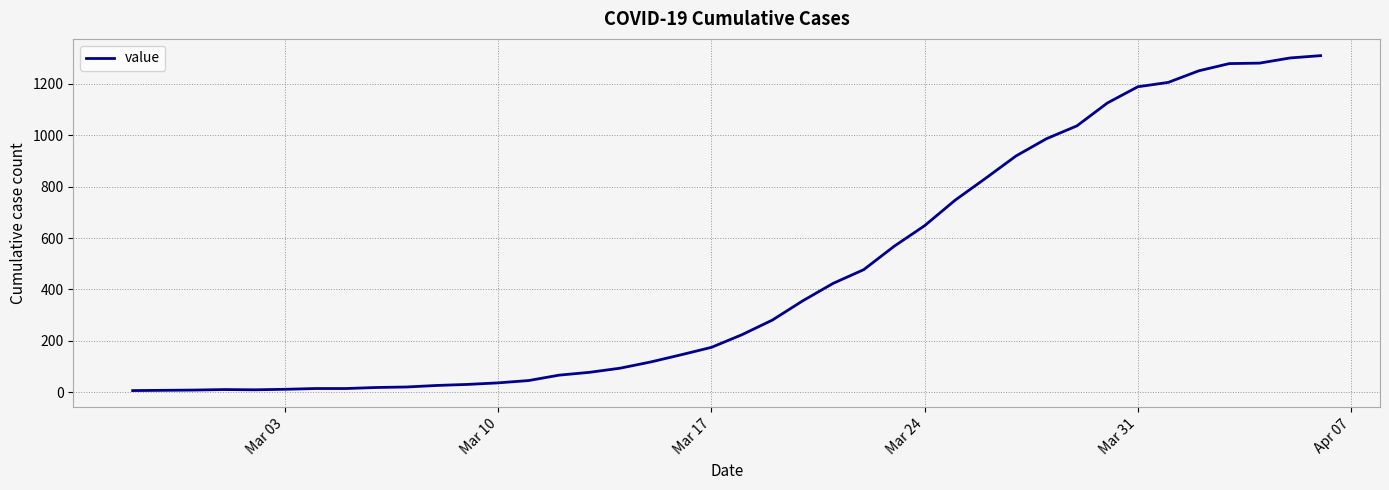

What is the maximum value shown in the chart?

1309